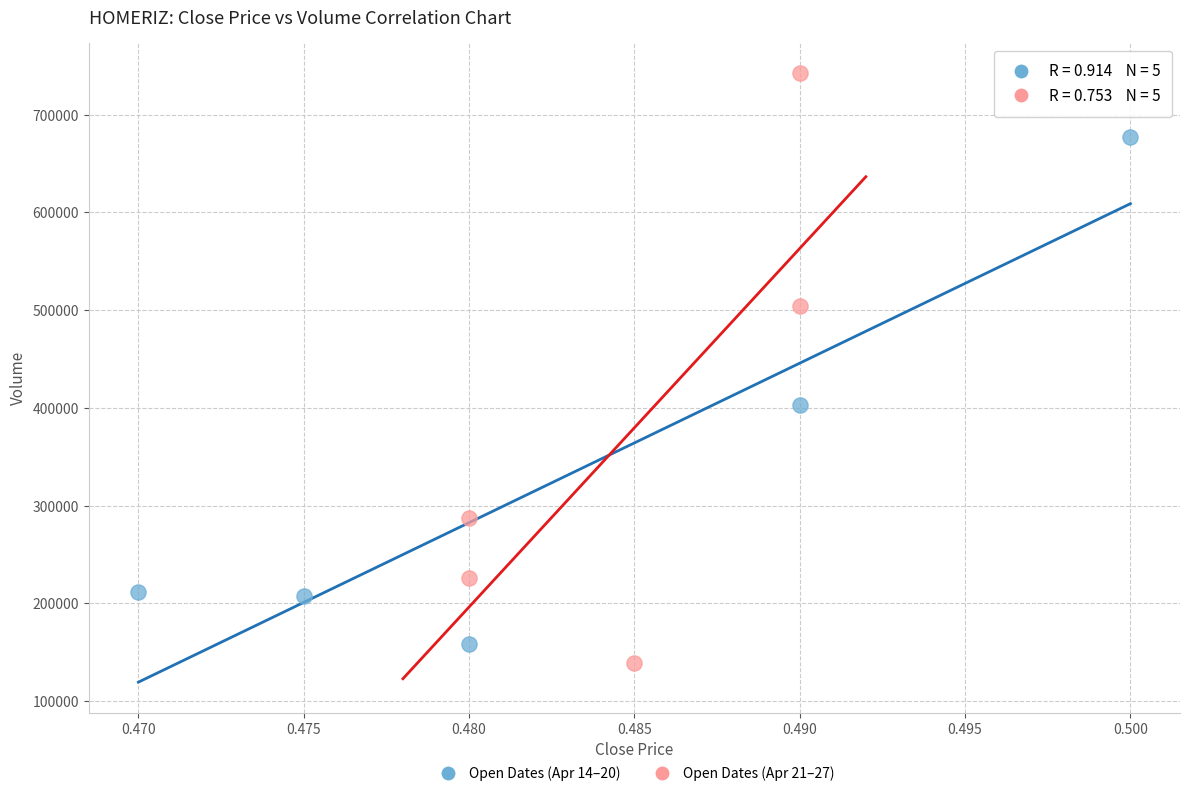

Which series has the largest Y range (max minus min)?

Open Dates (Apr 21–27)